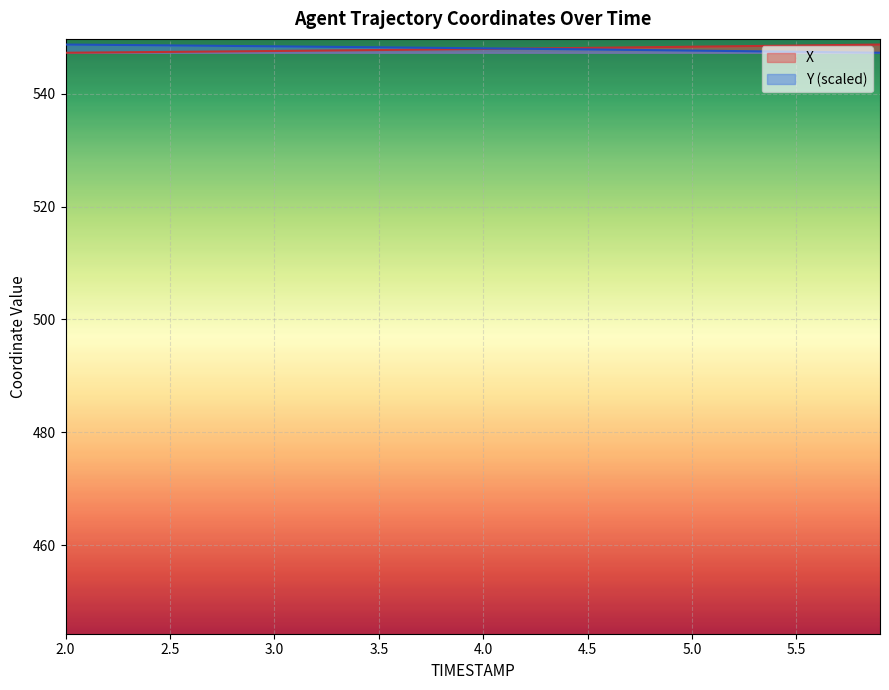

What are all the series names shown in the legend?

X, Y (scaled)